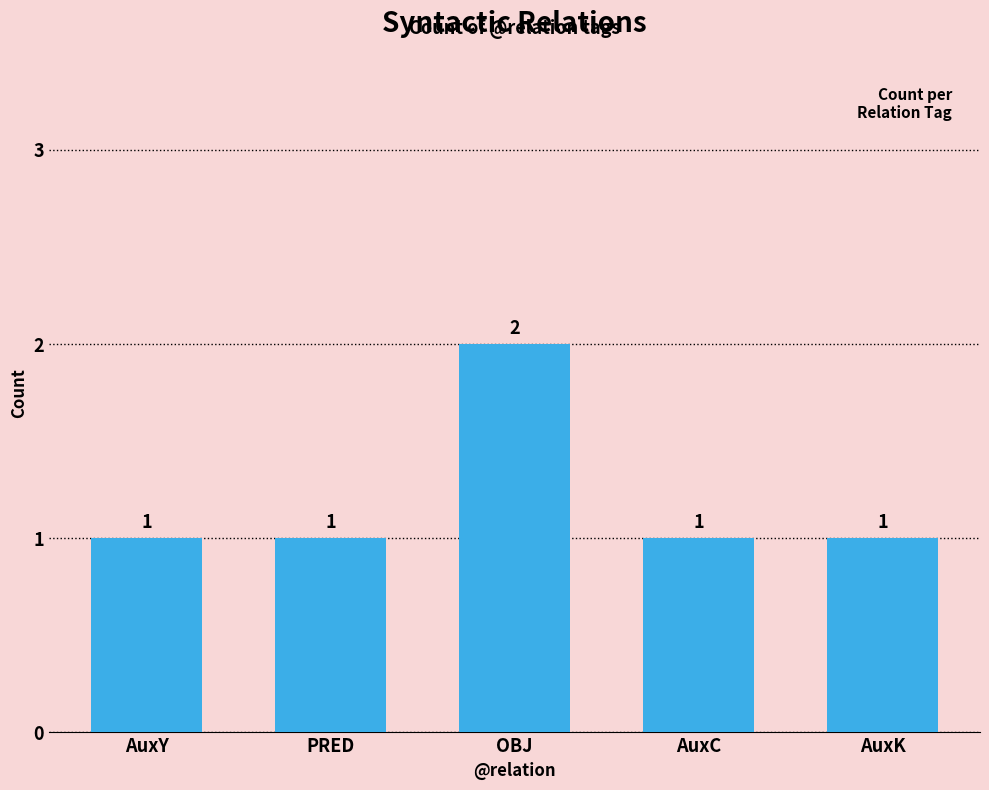

What is the minimum value shown in the chart?

1